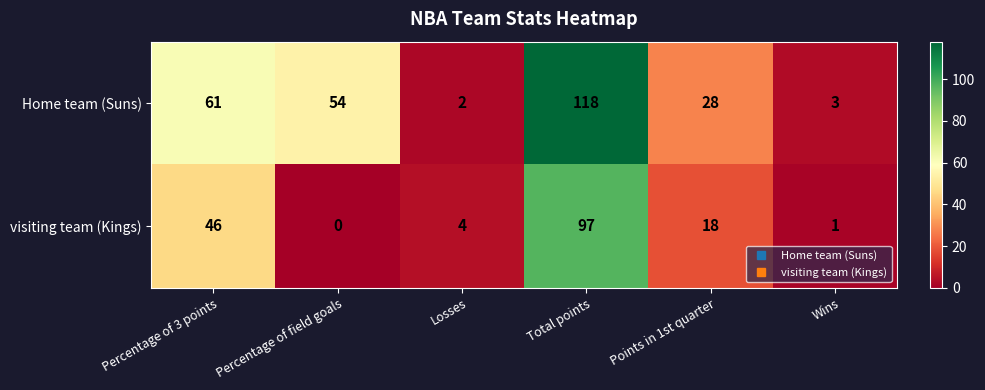

Which series has the largest range (max minus min)?

Home team (Suns)